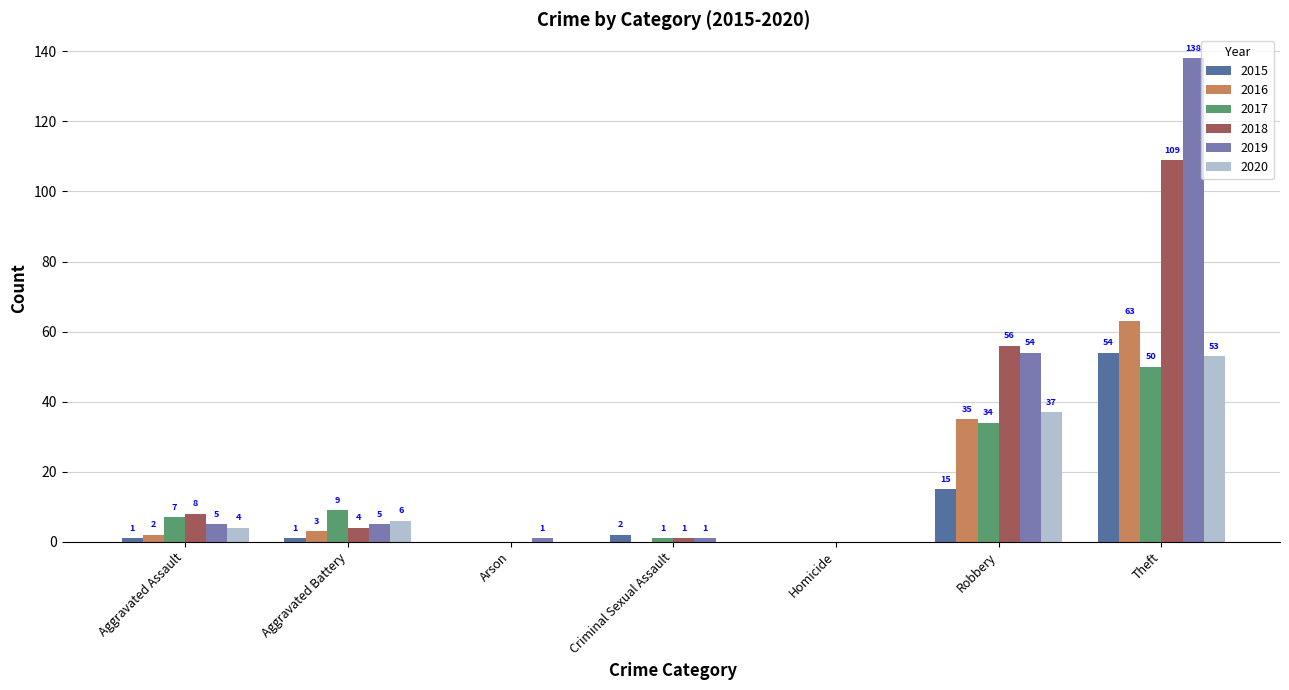

Which series changed the most between Criminal Sexual Assault and Robbery?

2018